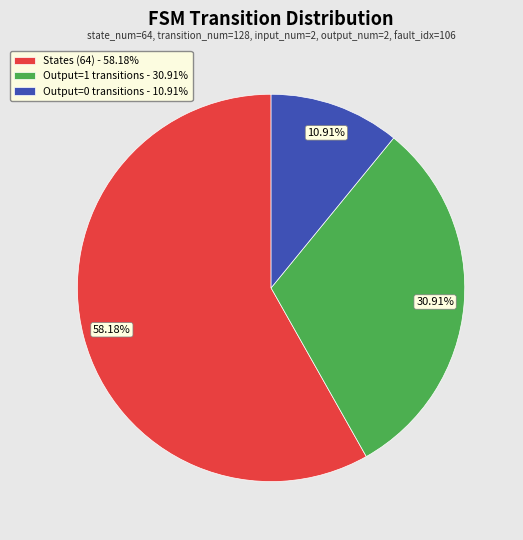

What is the ratio of the value at Output=1 transitions - 30.91% to the value at Output=0 transitions - 10.91%?

2.8